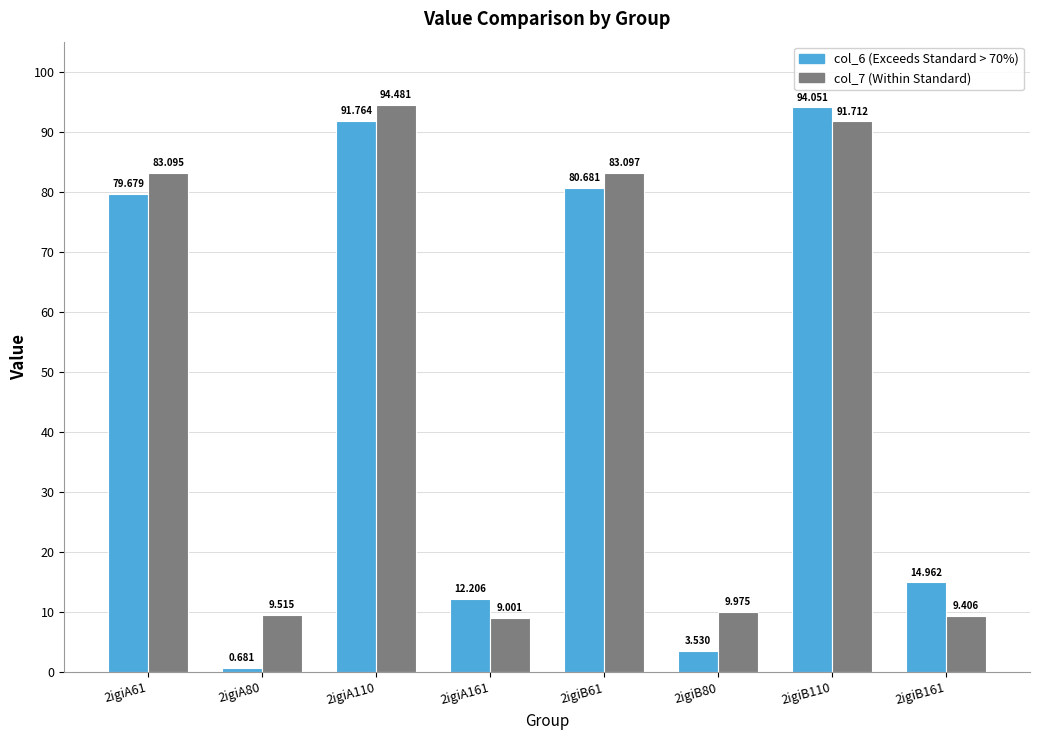

Reading left to right, list all the values displayed in this chart.

col_6: 79.7	0.7	91.8	12.2	80.7	3.5	94.1	15.0
col_7: 83.1	9.5	94.5	9.0	83.1	10.0	91.7	9.4